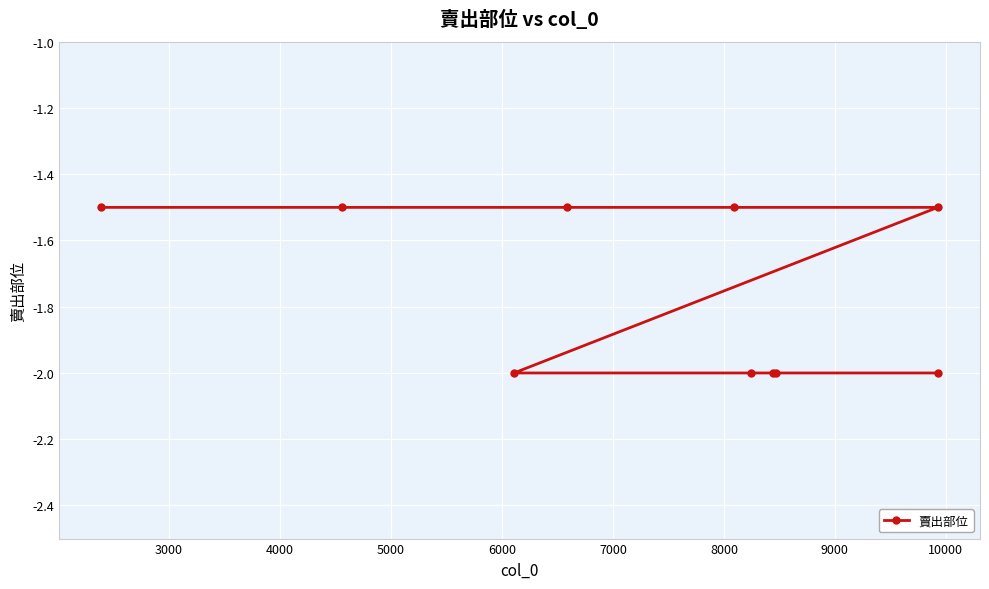

True or false: there are more than 2 points higher than both neighbors.

False